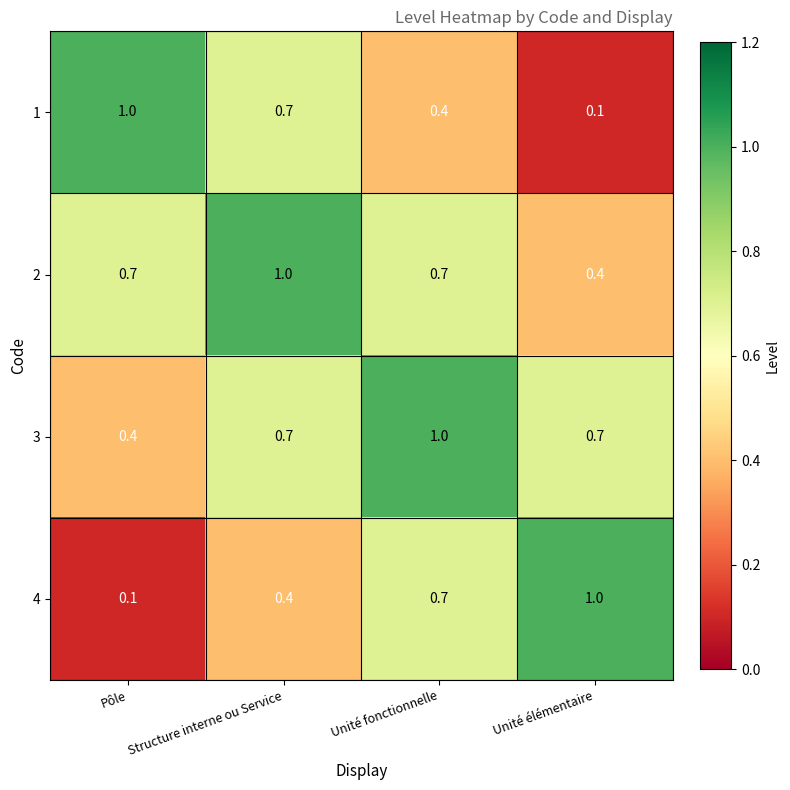

At how many categories does at least one series exceed 0?

4